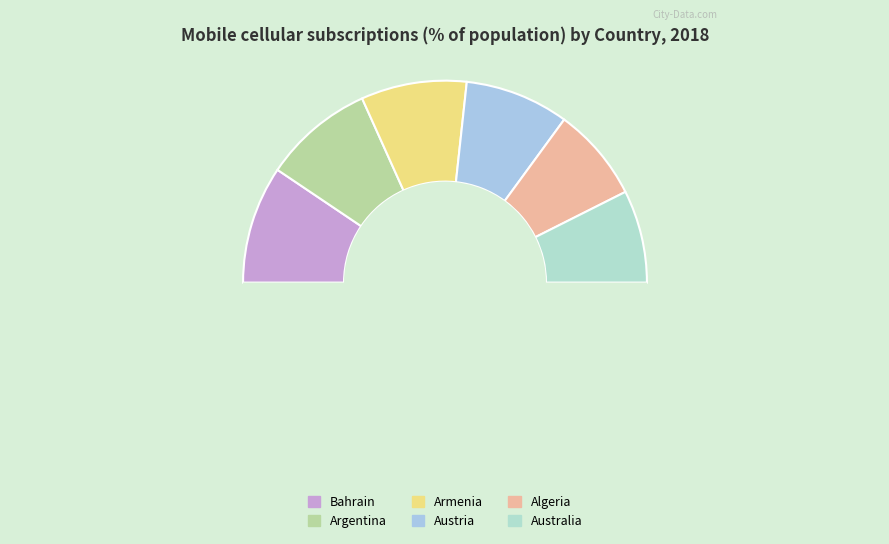

How many segments does this pie chart have?

7